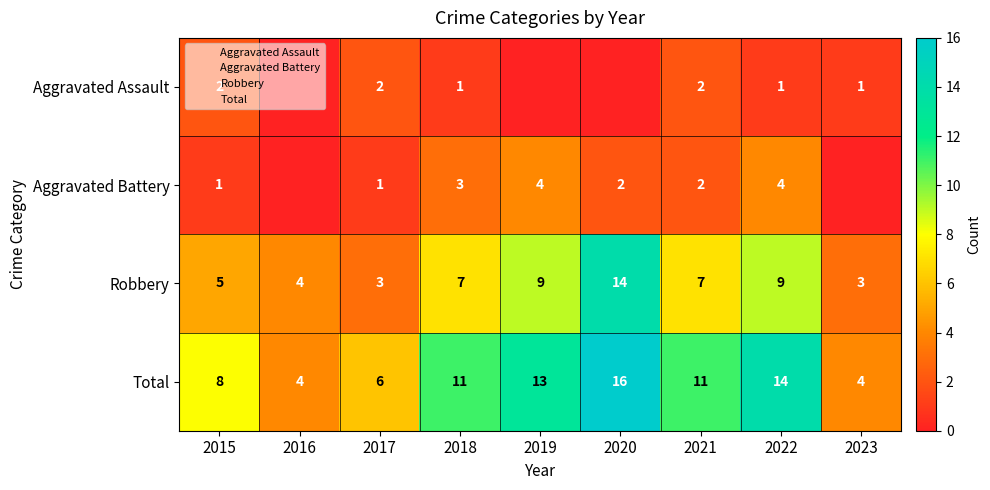

At which category is the sum across all series the highest?

2020